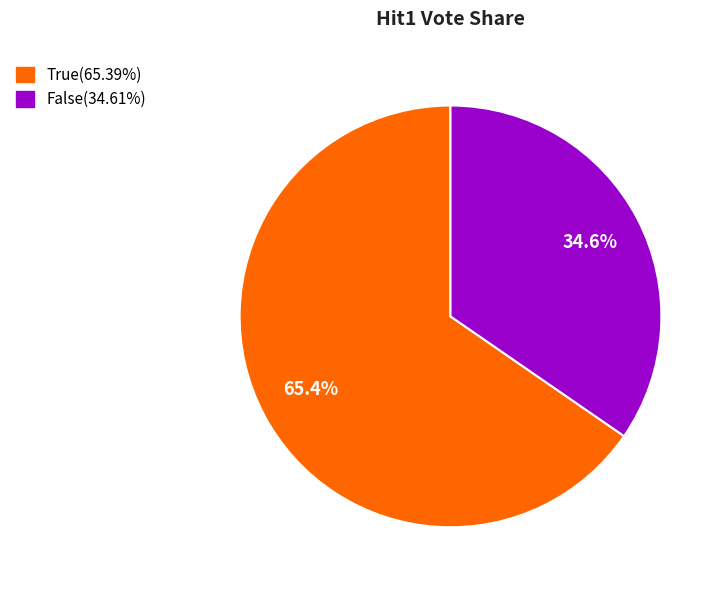

How many segments does this pie chart have?

2